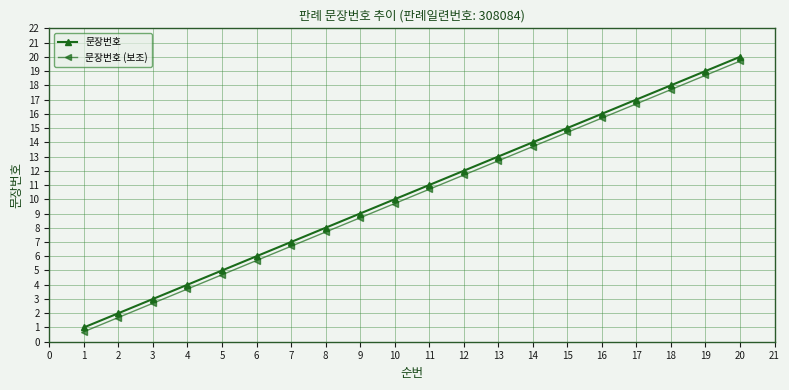

At which category is the sum across all series the highest?

20